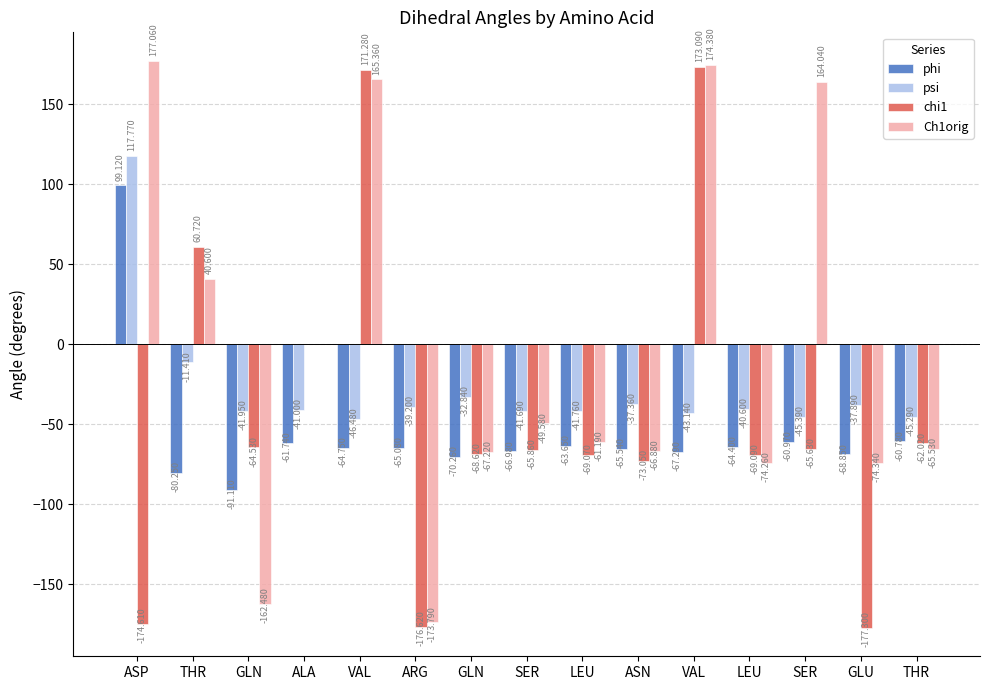

How many series are shown in this chart?

4